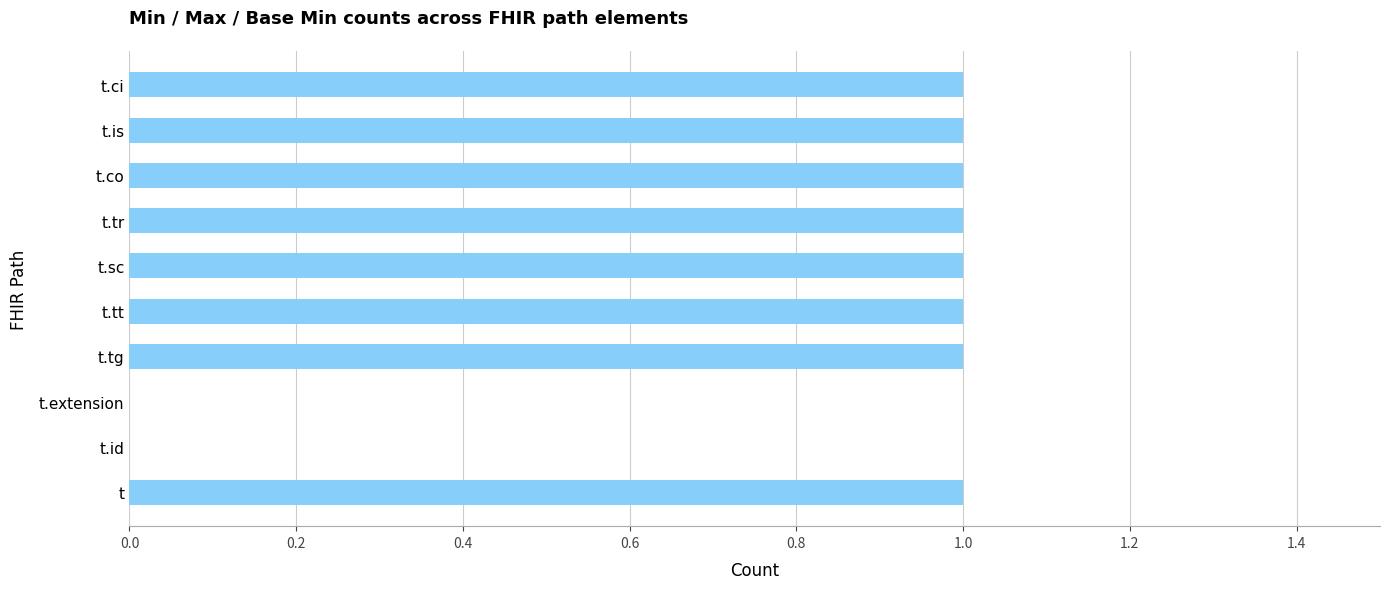

The value at t.co is 0. True or false?

False